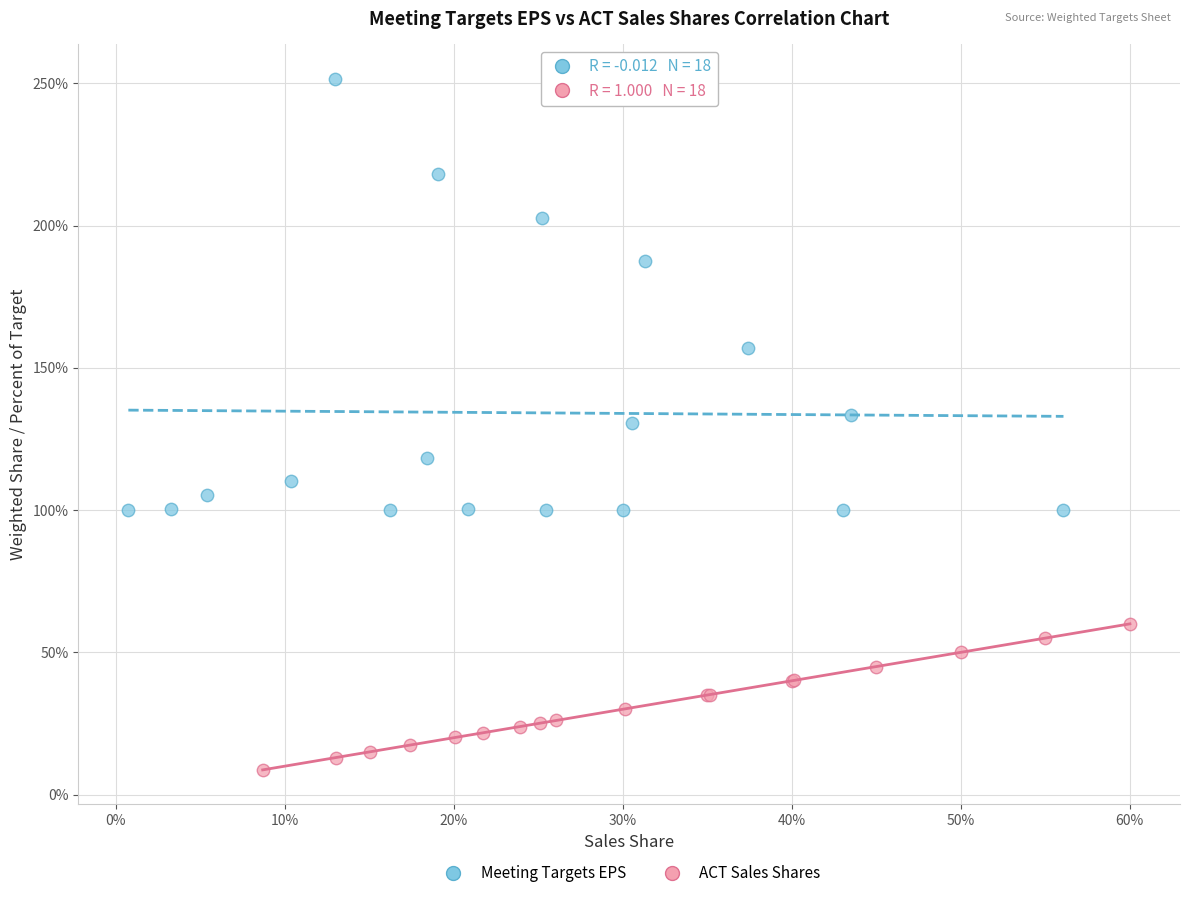

Which series contains the highest Y value?

Meeting Targets EPS